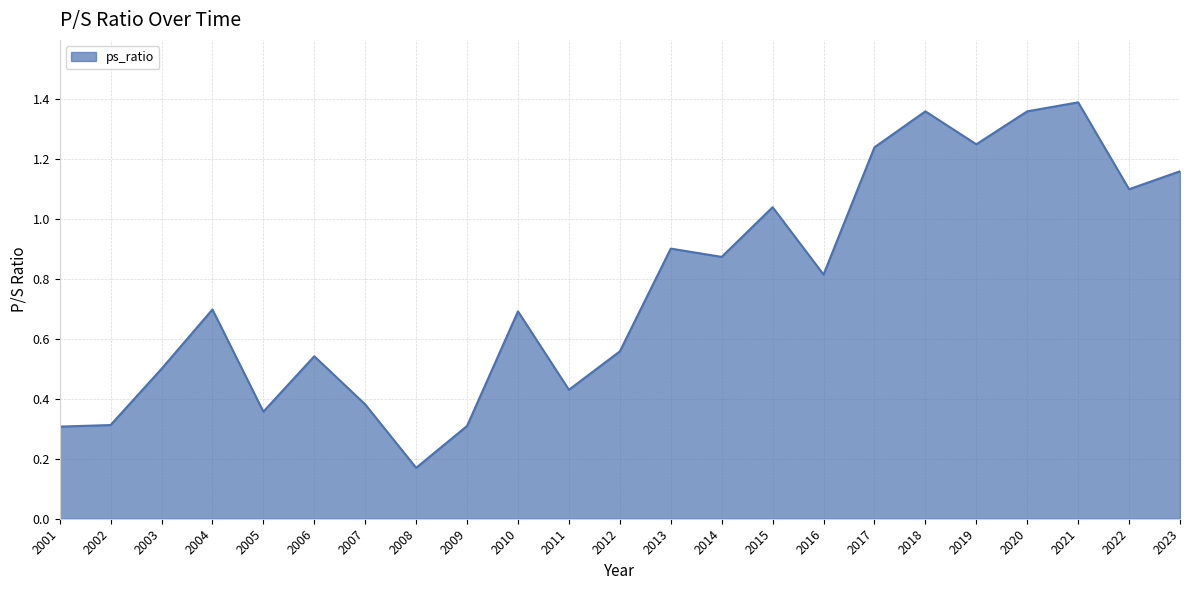

Where is the data nearest to the value 0?

2008